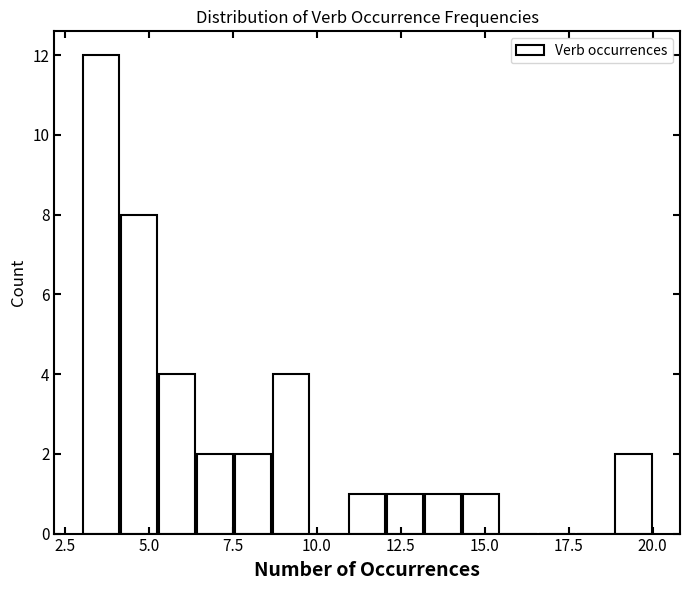

Around what value on the x-axis is the tallest bar? Give the approximate position of its centre, as read against the axis.

3.5